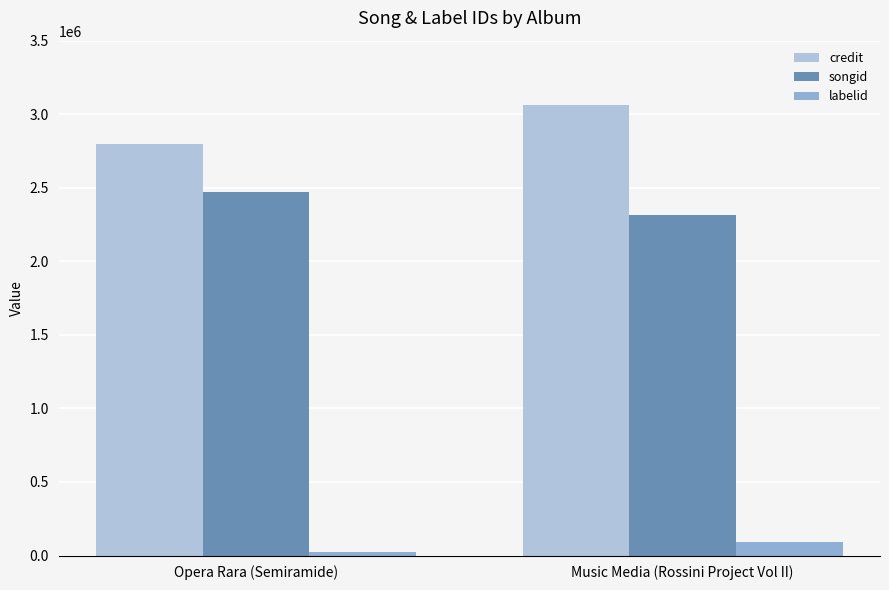

Reading left to right, what are all the values shown in this chart?

credit: Opera Rara (Semiramide)=2797125	Music Media (Rossini Project Vol II)=3059617
songid: Opera Rara (Semiramide)=2473134	Music Media (Rossini Project Vol II)=2313279
labelid: Opera Rara (Semiramide)=22473	Music Media (Rossini Project Vol II)=89079